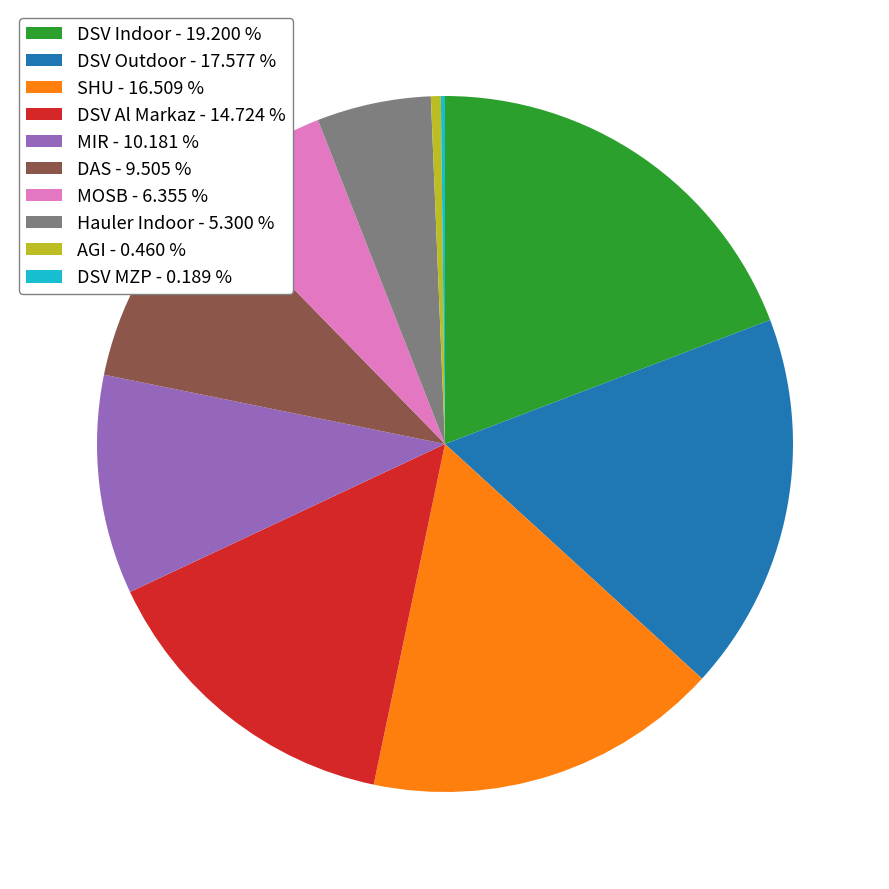

Approximately how many times larger is the value at DSV Outdoor - 17.577 % compared to DSV Indoor - 19.200 %?

0.9